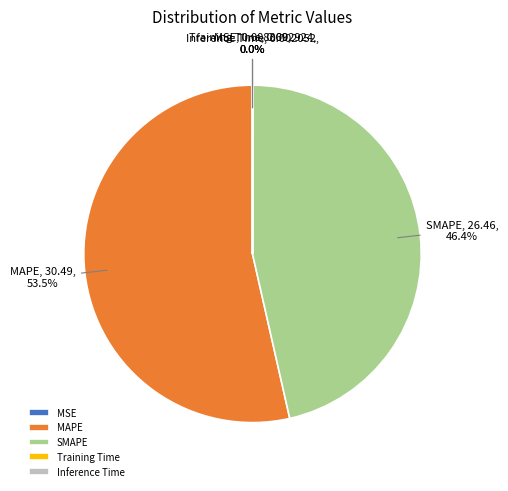

Does any single category account for the majority?

Yes